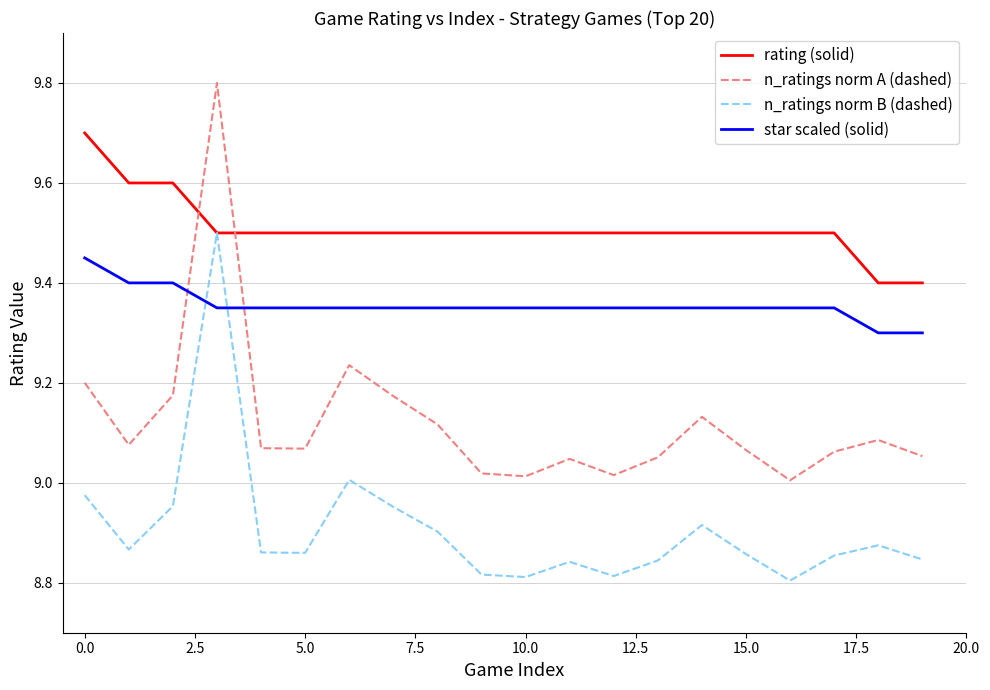

What is the greatest value displayed?

9.8